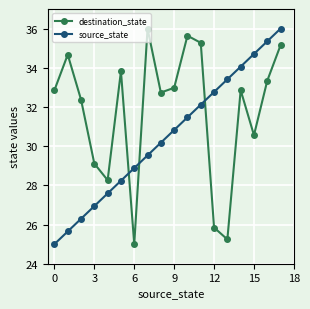

At how many categories does at least one series exceed 26?

18